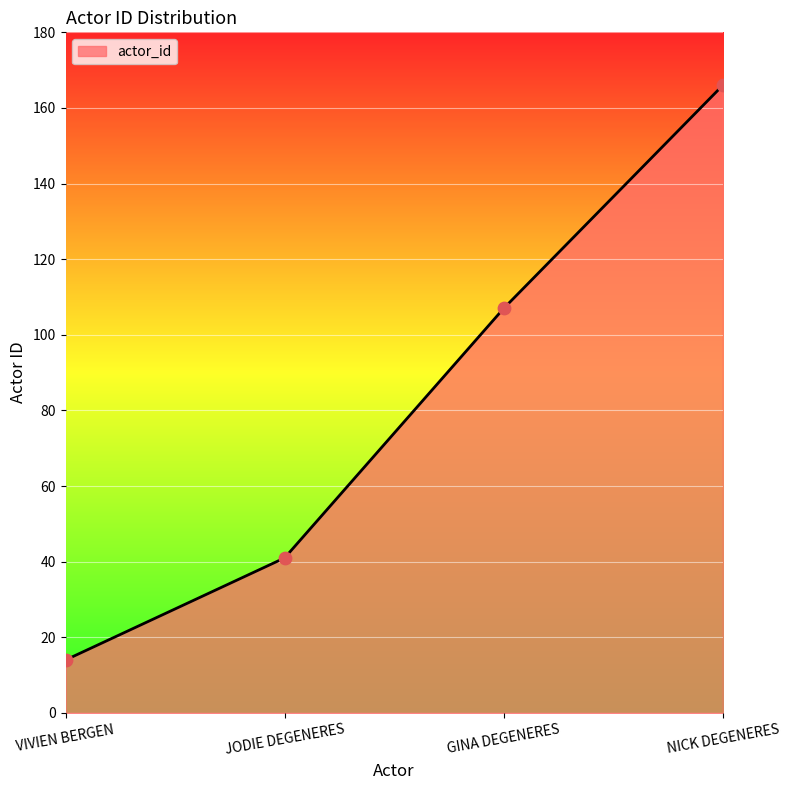

What is the ratio of the value at GINA DEGENERES to the value at VIVIEN BERGEN?

7.6